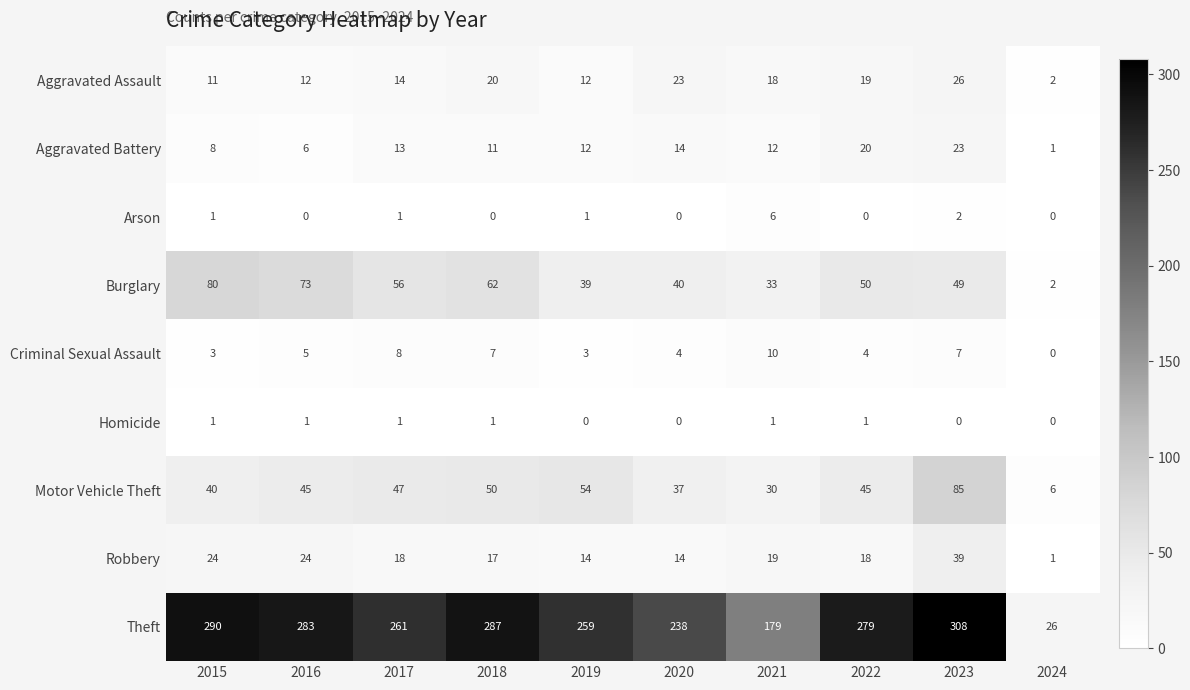

At which label is Criminal Sexual Assault closest to 5?

2016